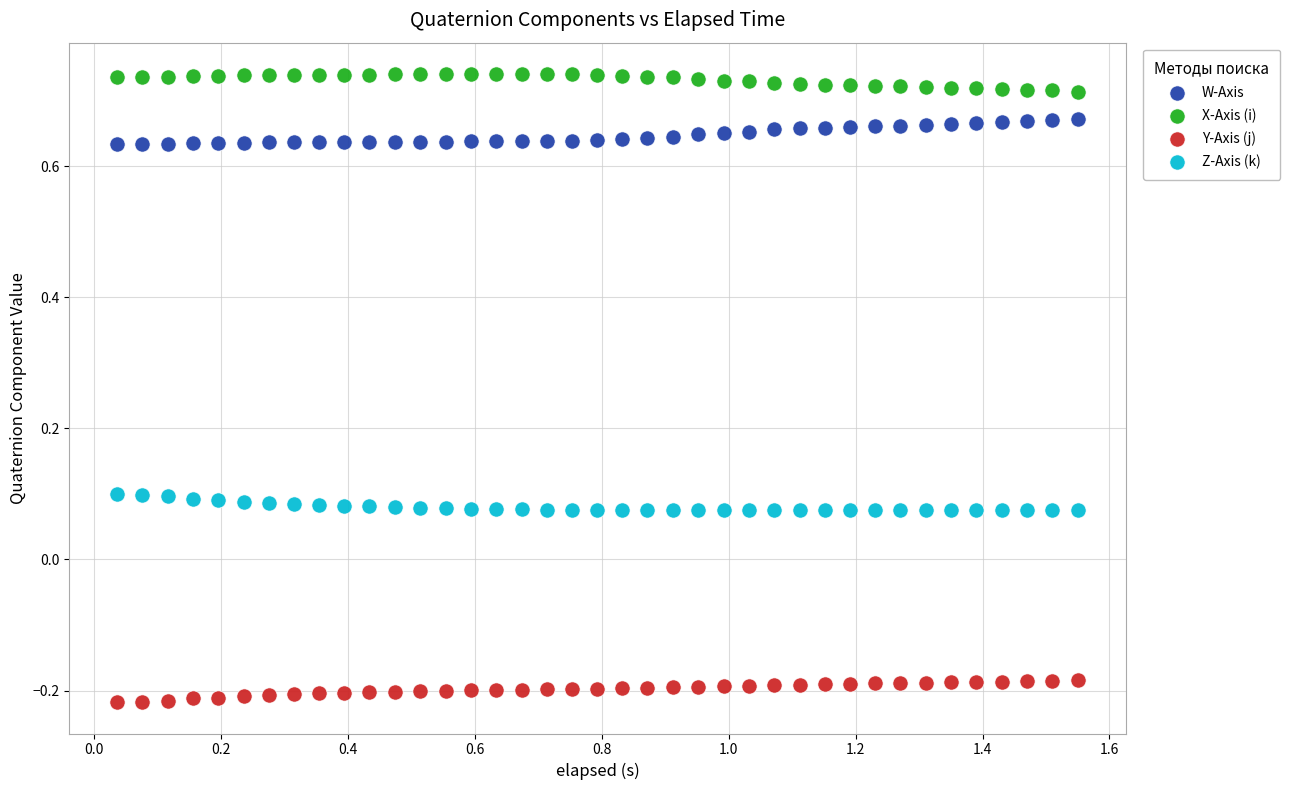

Which series contains the lowest Y value?

Y-Axis (j)